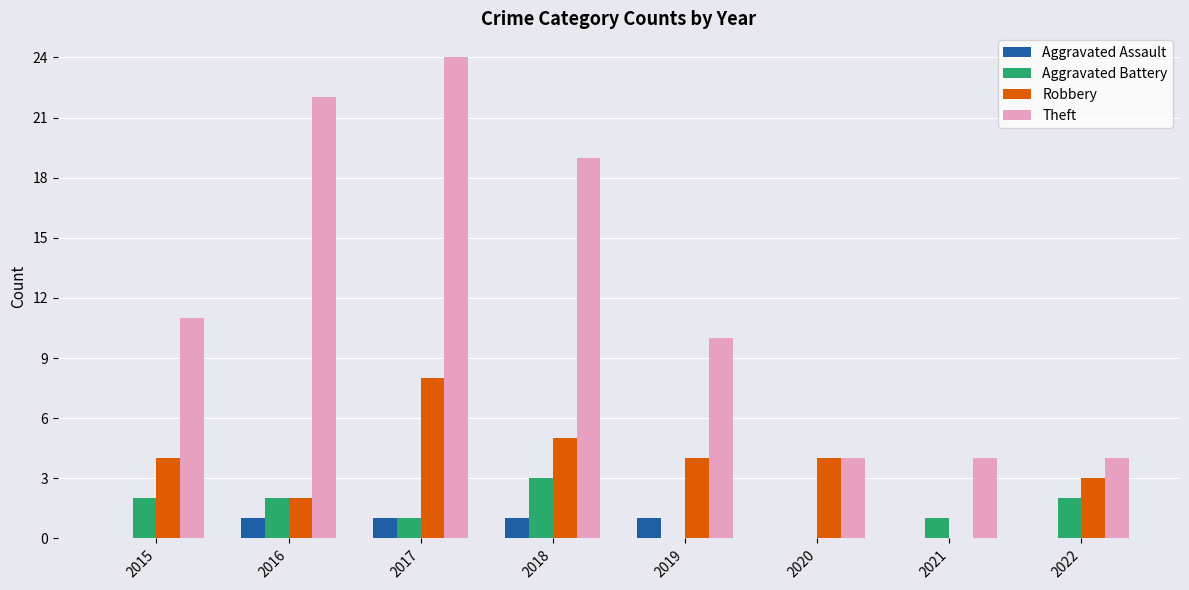

What is the greatest value displayed?

24